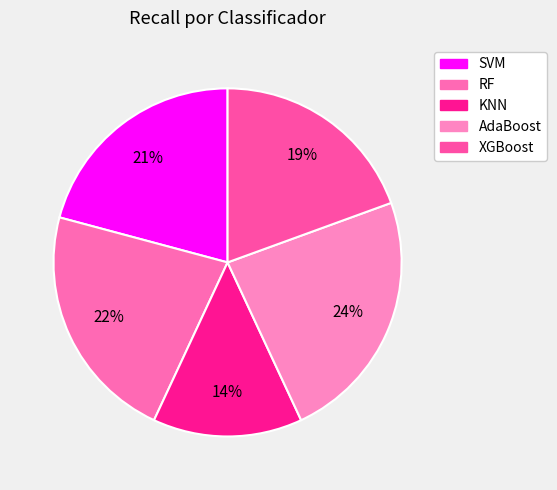

Is the sum of KNN and SVM greater than half?

No